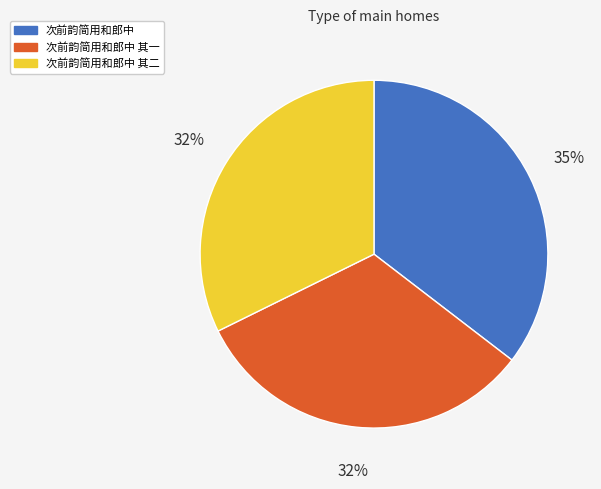

Is there a majority slice in this chart?

No